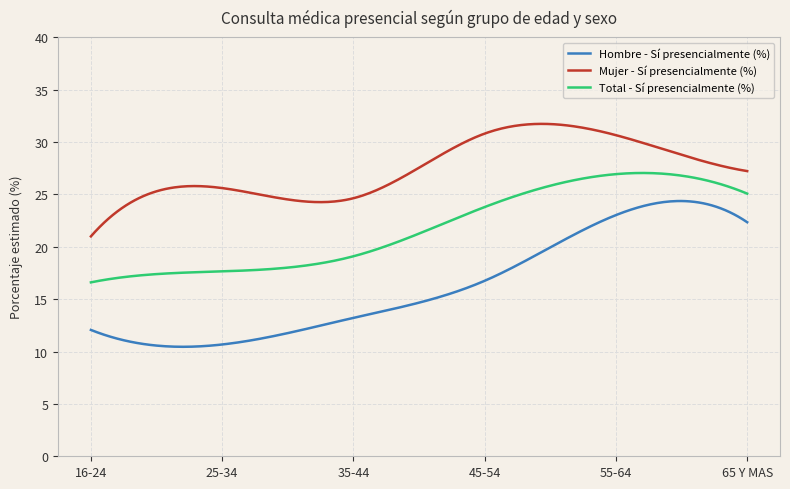

Rank the series by their average value, from lowest to highest.

Hombre - Sí presencialmente (%), Total - Sí presencialmente (%), Mujer - Sí presencialmente (%)